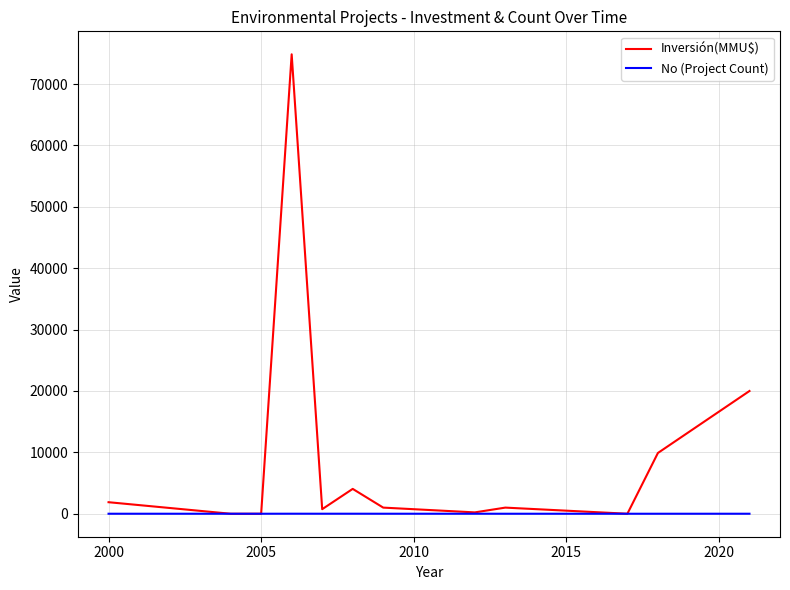

Which series has the largest total across all categories?

Inversión(MMU$)